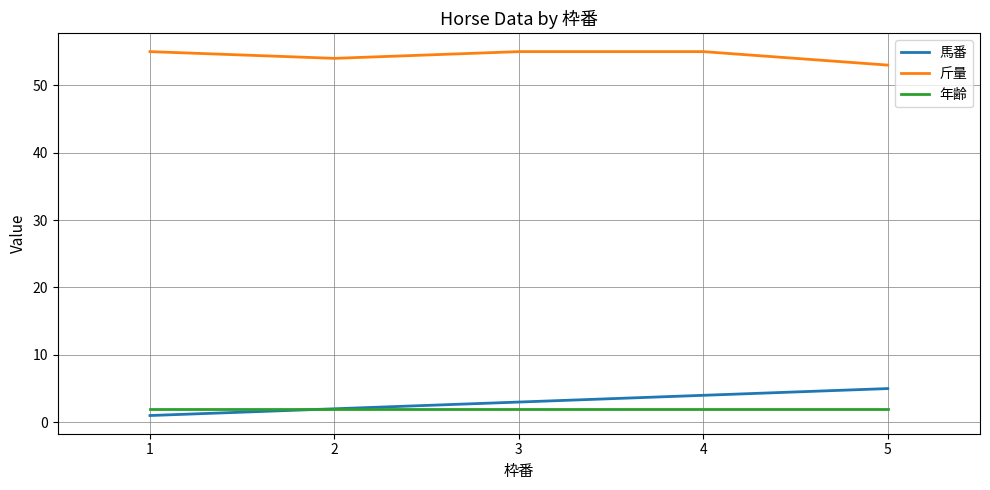

Rank the series at 5 from highest to lowest value.

斤量, 馬番, 年齢